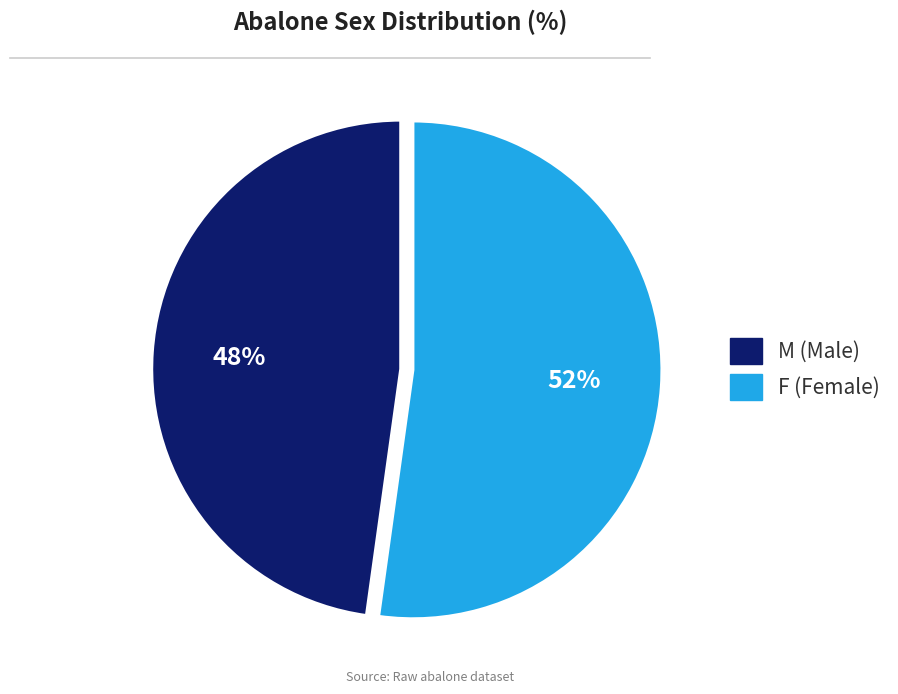

Count the number of slices in the pie.

2